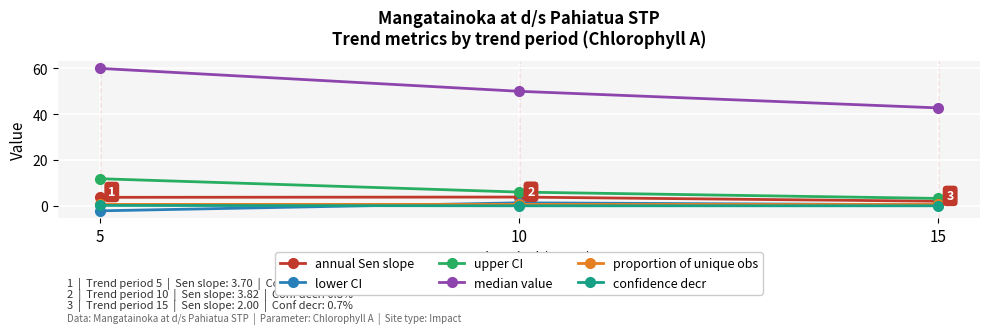

Between 5 and 10, which series saw the biggest shift?

median value